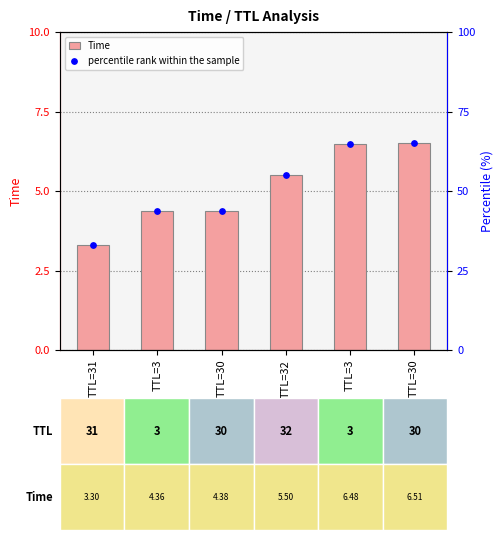

What are all the series names shown in the legend?

Time, percentile rank within the sample